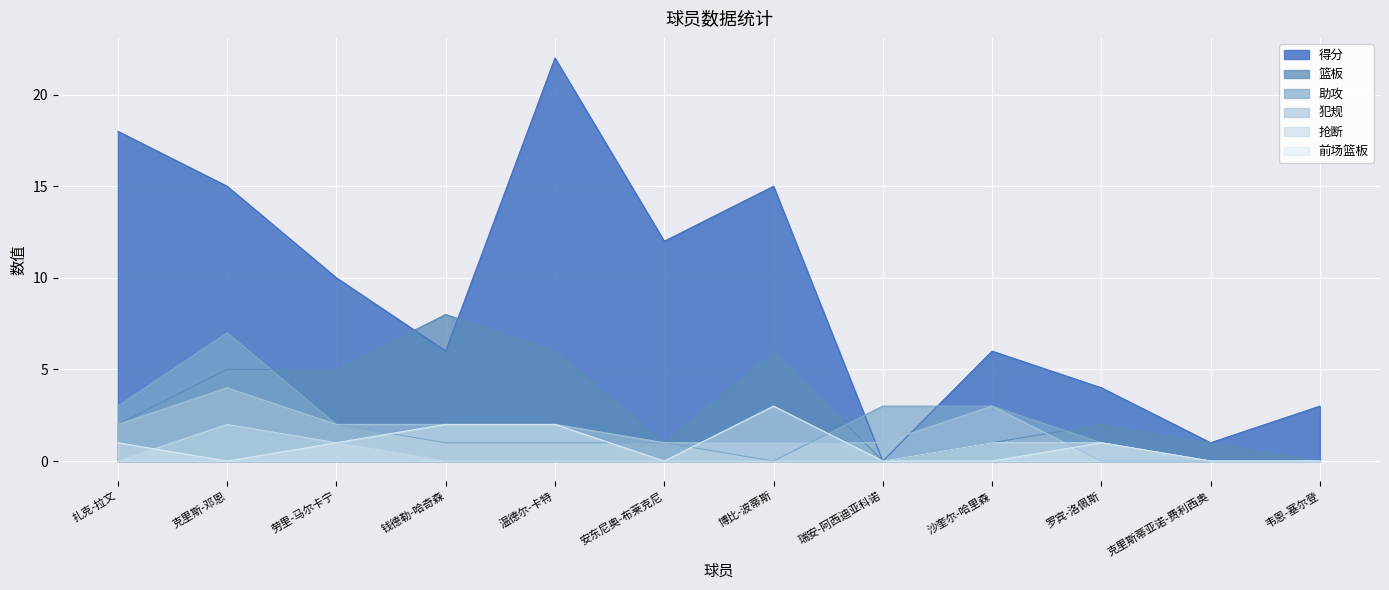

What is the maximum value shown in the chart?

22